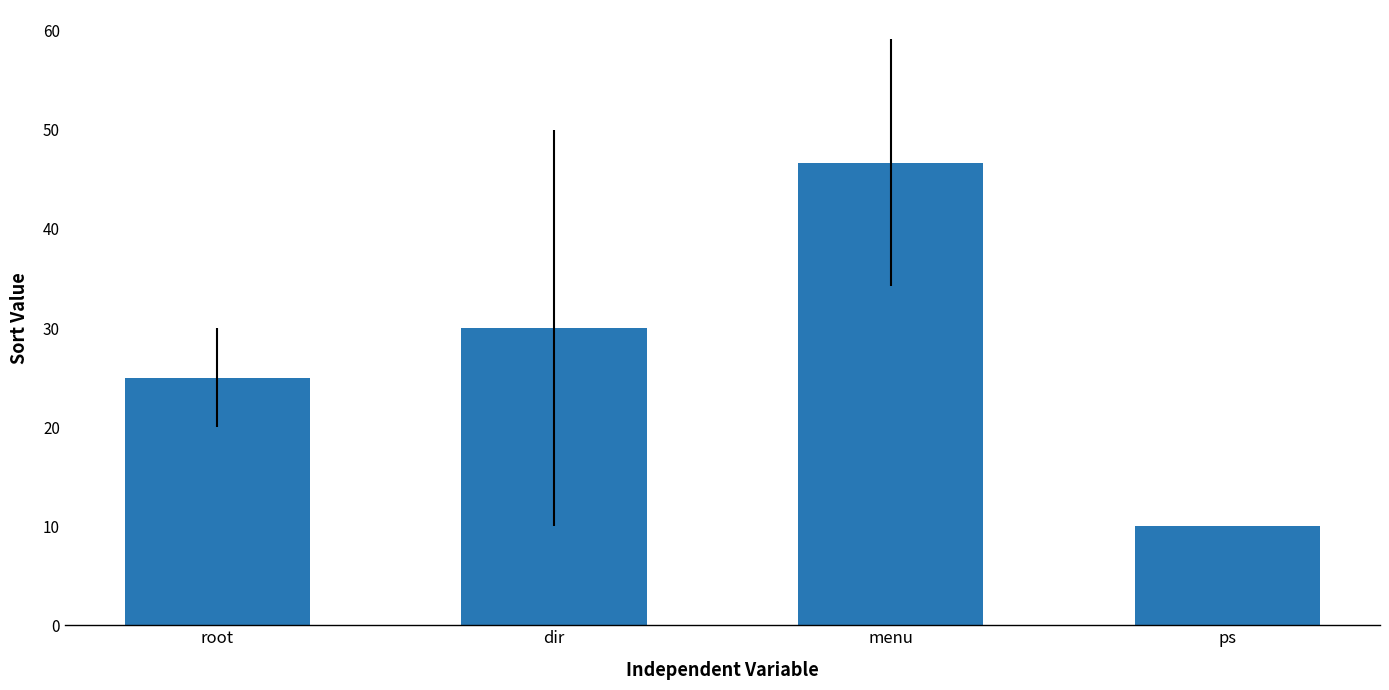

What is the smallest value displayed?

10.0